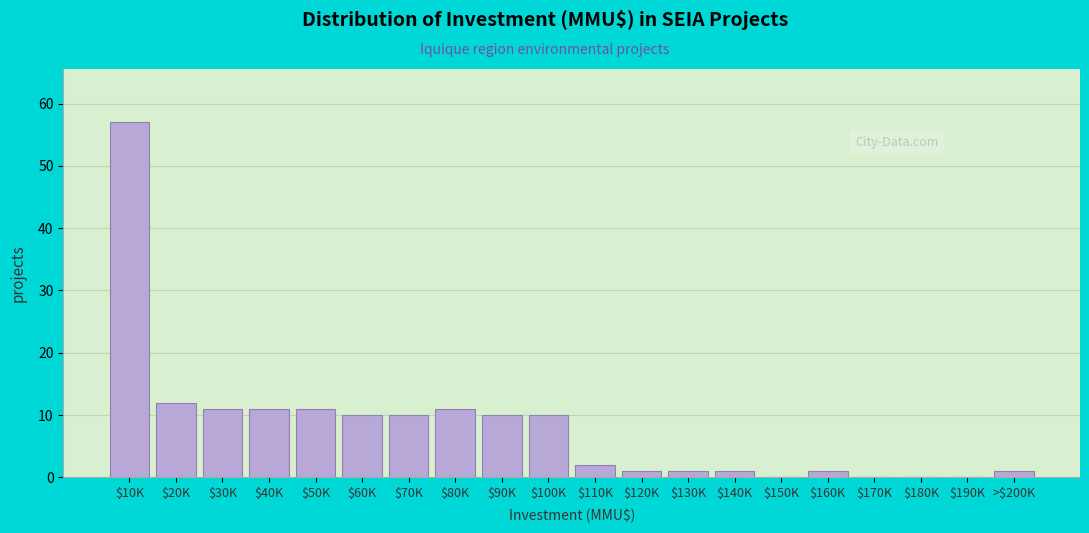

What is the maximum value shown in the chart?

57